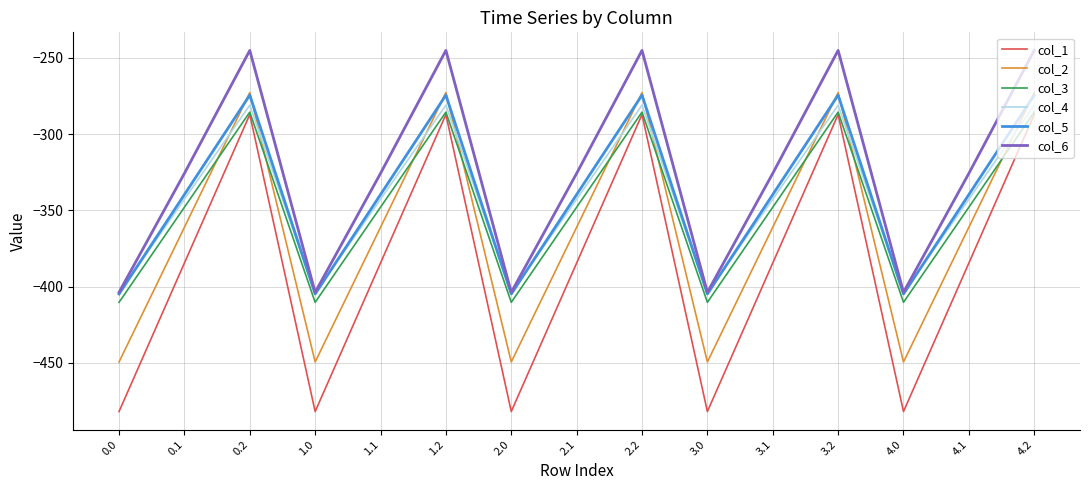

At which label does col_5 first exceed -339?

0.2